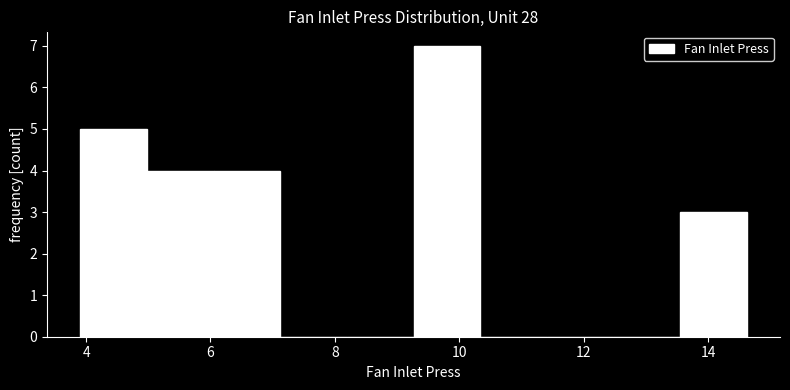

Reading left to right, transcribe this chart: for each bar, give the range it covers on the x-axis and its height. Neither the bar edges nor the heights are printed on the chart, so give them approximately, as read against the axes.

4.0 to 5.0: 5
5.0 to 6.0: 4
6.0 to 7.2: 4
7.2 to 8.2: 0
8.2 to 9.2: 0
9.2 to 10.4: 7
10.4 to 11.4: 0
11.4 to 12.4: 0
12.4 to 13.6: 0
13.6 to 14.6: 3